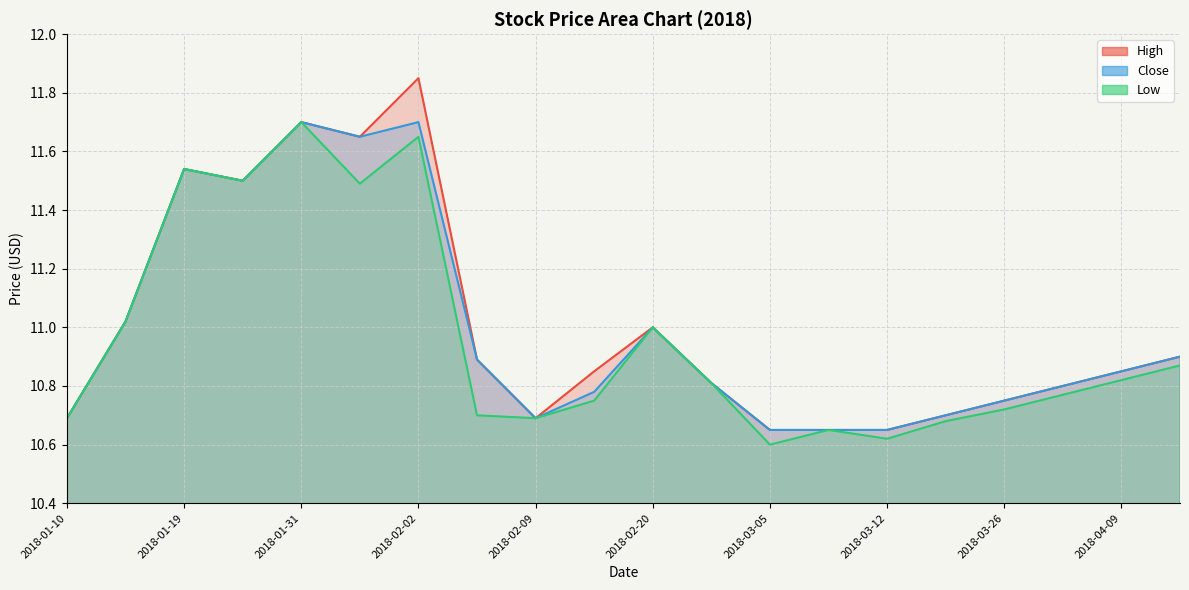

Which series has the largest total across all categories?

High